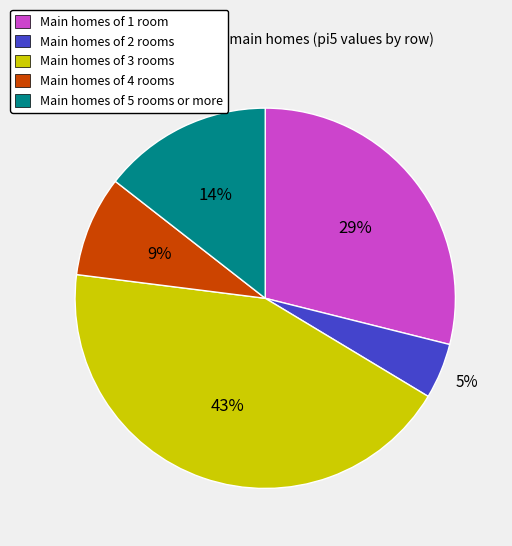

Is there a majority slice in this chart?

No